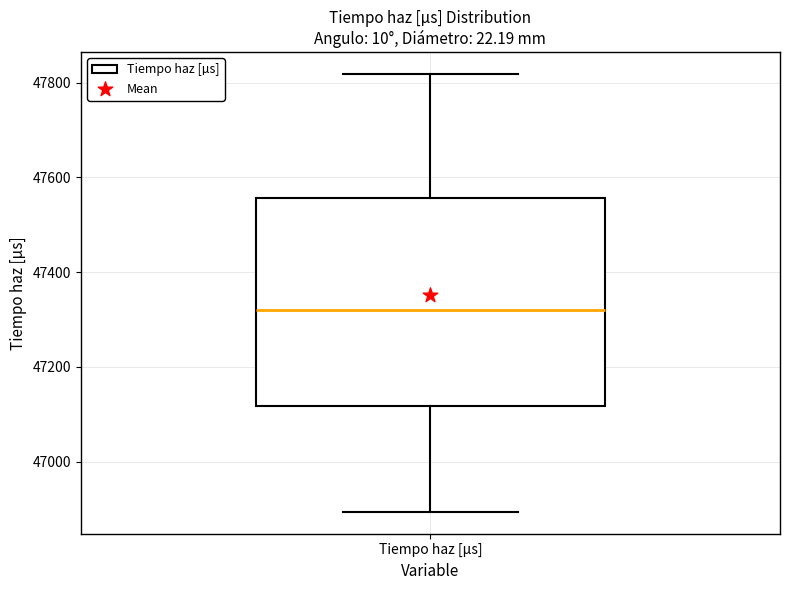

Transcribe this box plot: give where the median line is, the range the box spans, and where the two whiskers end, as read against the y-axis. The values are not printed on the chart, so give them approximately, as read against the axis.

median 47320, box 47120 to 47560, whiskers 46900 to 47820